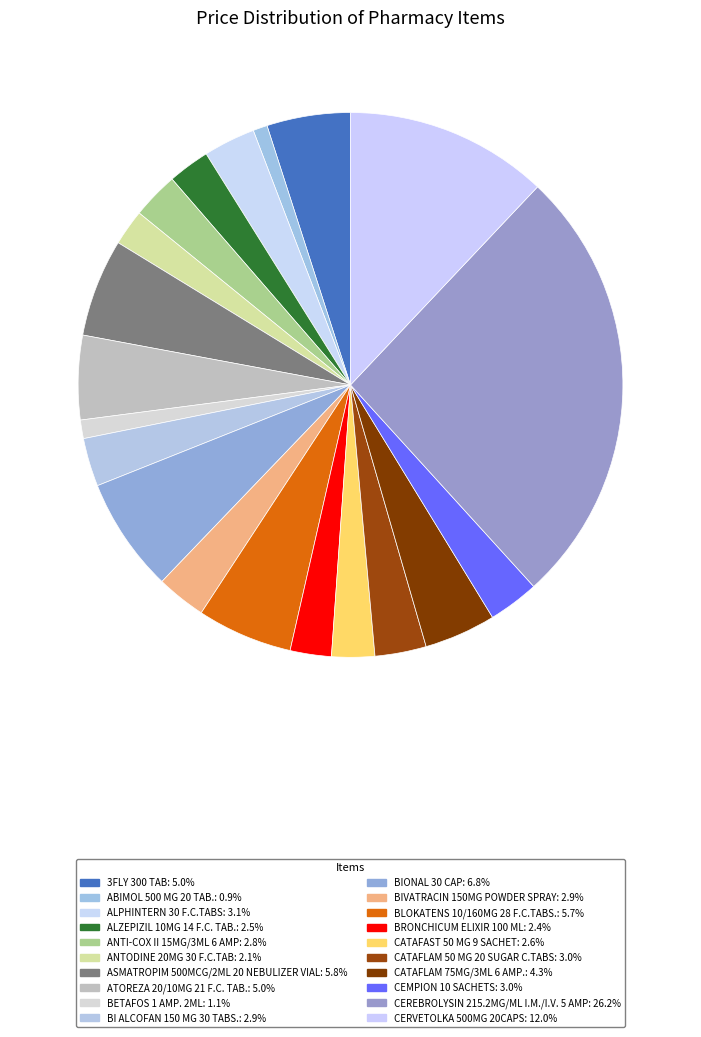

To the nearest percent, what is the average slice percentage?

5%